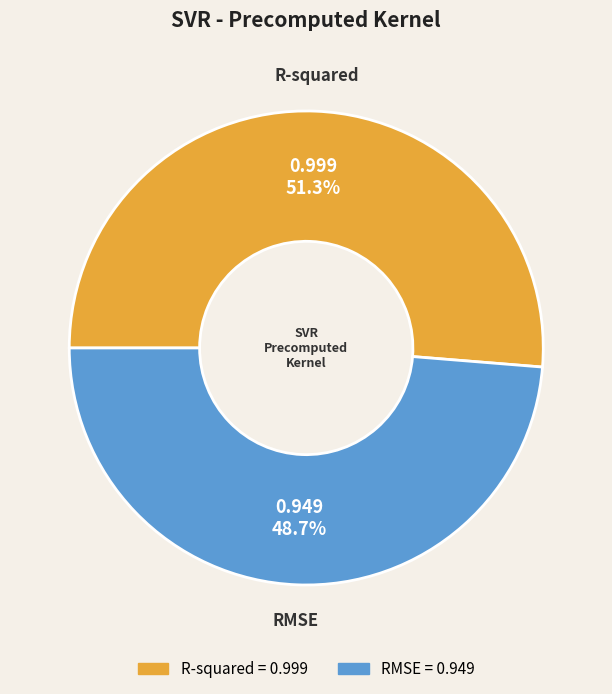

Rank the categories by value from highest to lowest.

R-squared, RMSE